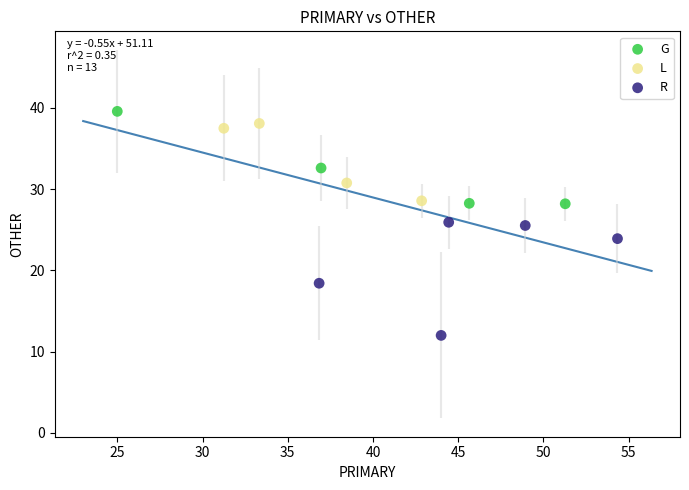

Which series has the widest spread of Y values?

R